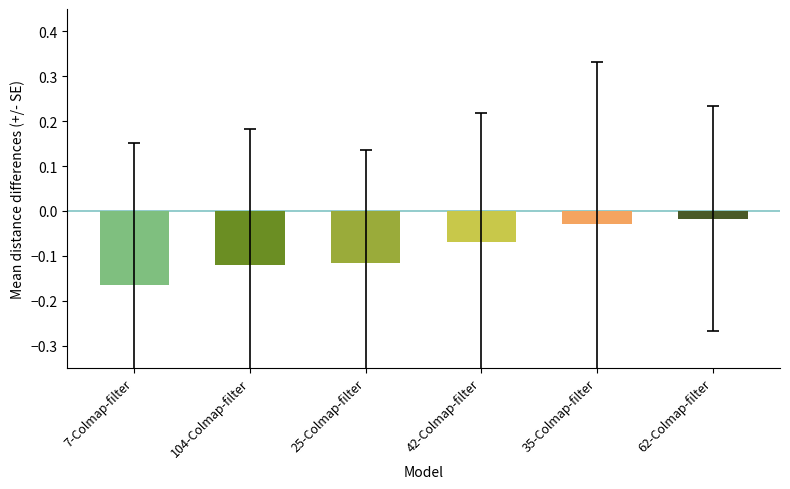

What position from the left is 7-Colmap-filter?

1